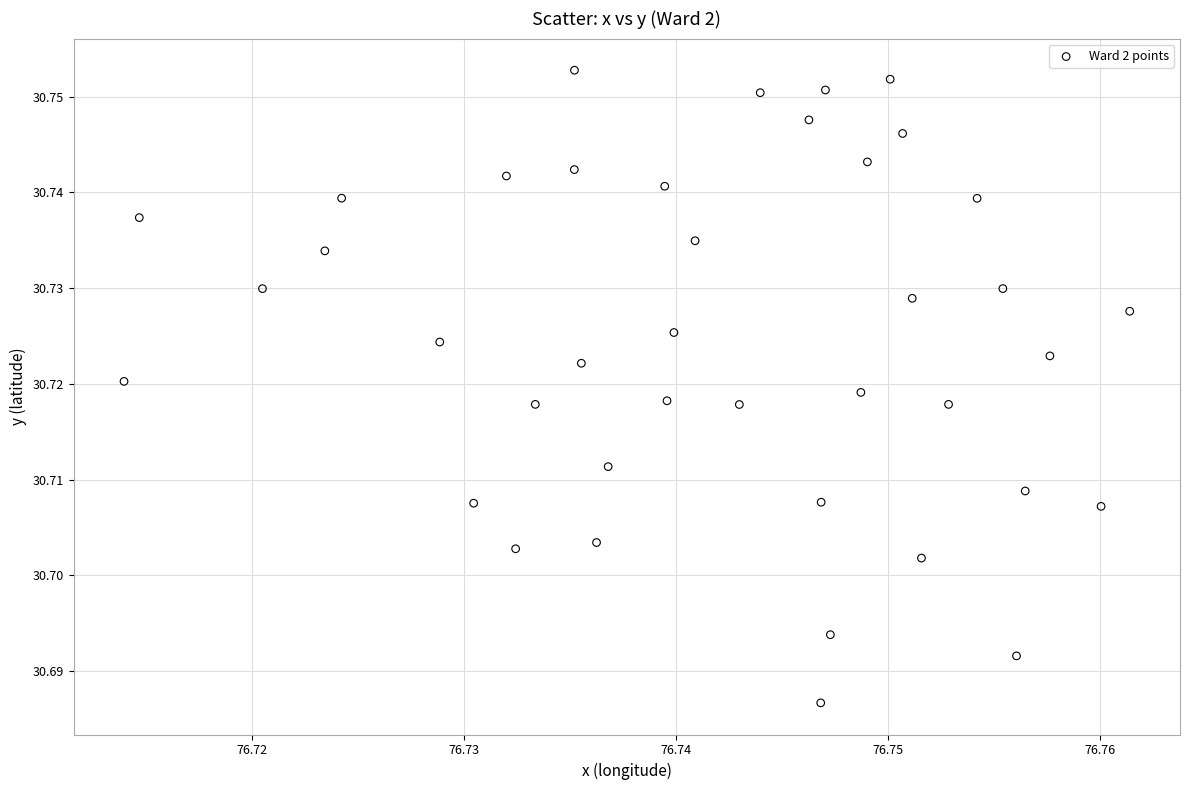

How many data points are displayed?

40